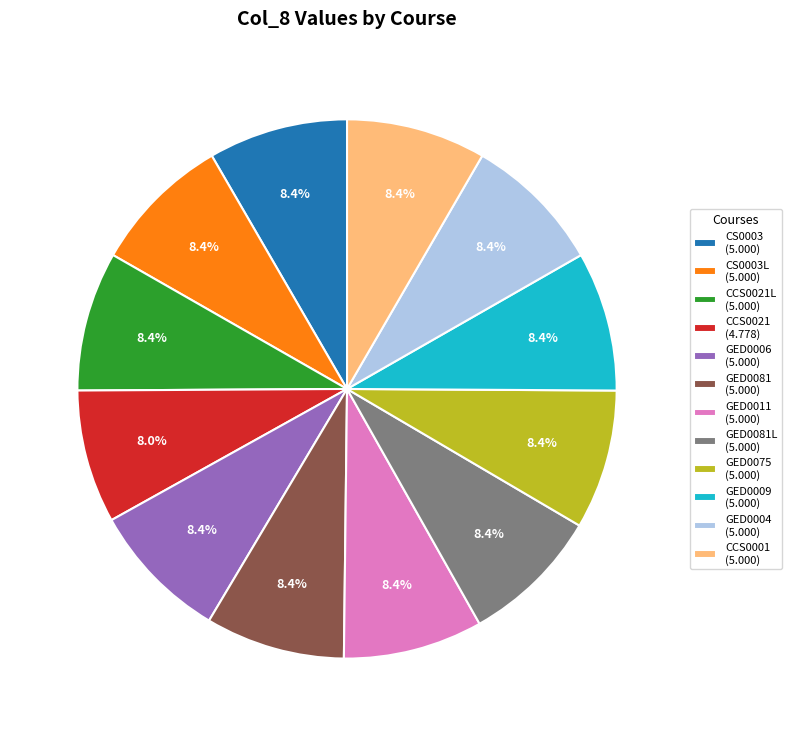

Is the sum of GED0006 (5.000) and CCS0021 (4.778) greater than half?

No